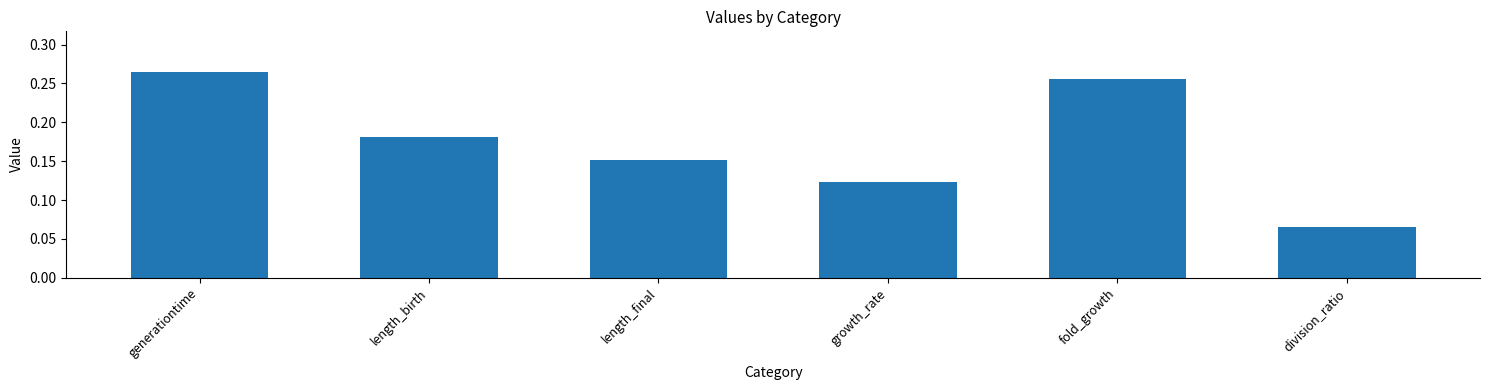

Does the chart contain stacked bars?

No